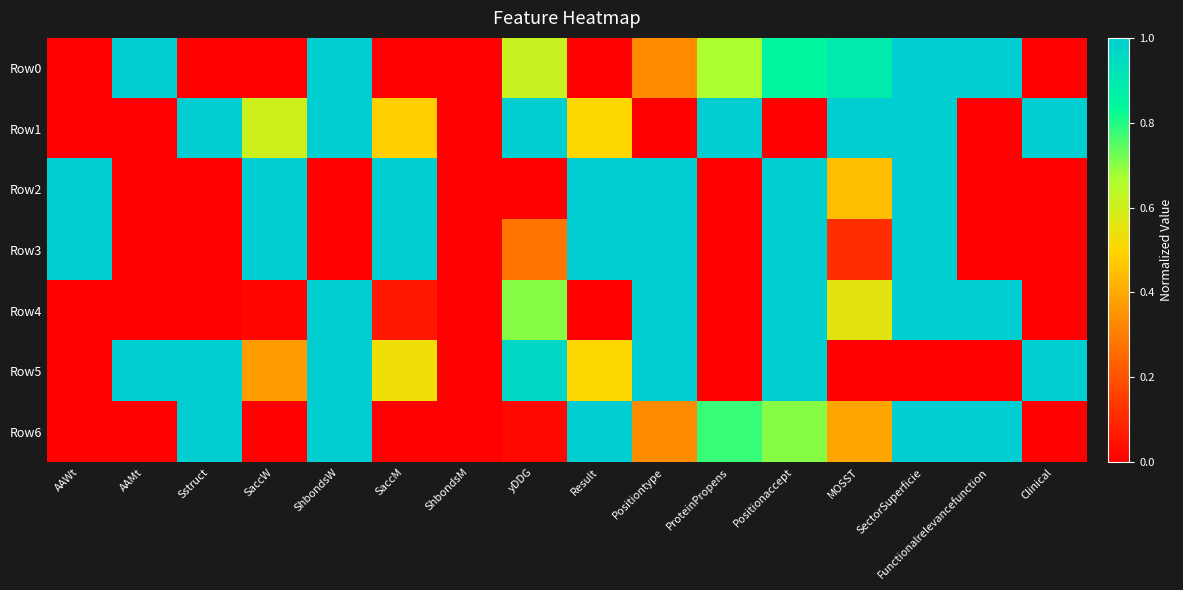

Reading left to right, what are all the values shown in this chart?

Row0: AAWt=0.0	AAMt=1.0	Sstruct=0.0	SaccW=0.0	ShbondsW=1.0	SaccM=0.0	ShbondsM=0.0	yDDG=0.6	Result=0.0	Positiontype=0.3	ProteinPropens=0.7	Positionaccept=0.9	MOSST=0.9	SectorSuperficie=1.0	Functionalrelevancefunction=1.0	Clinical=0.0
Row1: AAWt=0.0	AAMt=0.0	Sstruct=1.0	SaccW=0.6	ShbondsW=1.0	SaccM=0.5	ShbondsM=0.0	yDDG=1.0	Result=0.5	Positiontype=0.0	ProteinPropens=1.0	Positionaccept=0.0	MOSST=1.0	SectorSuperficie=1.0	Functionalrelevancefunction=0.0	Clinical=1.0
Row2: AAWt=1.0	AAMt=0.0	Sstruct=0.0	SaccW=1.0	ShbondsW=0.0	SaccM=1.0	ShbondsM=0.0	yDDG=0.0	Result=1.0	Positiontype=1.0	ProteinPropens=0.0	Positionaccept=1.0	MOSST=0.4	SectorSuperficie=1.0	Functionalrelevancefunction=0.0	Clinical=0.0
Row3: AAWt=1.0	AAMt=0.0	Sstruct=0.0	SaccW=1.0	ShbondsW=0.0	SaccM=1.0	ShbondsM=0.0	yDDG=0.3	Result=1.0	Positiontype=1.0	ProteinPropens=0.0	Positionaccept=1.0	MOSST=0.1	SectorSuperficie=1.0	Functionalrelevancefunction=0.0	Clinical=0.0
Row4: AAWt=0.0	AAMt=0.0	Sstruct=0.0	SaccW=0.0	ShbondsW=1.0	SaccM=0.1	ShbondsM=0.0	yDDG=0.7	Result=0.0	Positiontype=1.0	ProteinPropens=0.0	Positionaccept=1.0	MOSST=0.6	SectorSuperficie=1.0	Functionalrelevancefunction=1.0	Clinical=0.0
Row5: AAWt=0.0	AAMt=1.0	Sstruct=1.0	SaccW=0.4	ShbondsW=1.0	SaccM=0.5	ShbondsM=0.0	yDDG=1.0	Result=0.5	Positiontype=1.0	ProteinPropens=0.0	Positionaccept=1.0	MOSST=0.0	SectorSuperficie=0.0	Functionalrelevancefunction=0.0	Clinical=1.0
Row6: AAWt=0.0	AAMt=0.0	Sstruct=1.0	SaccW=0.0	ShbondsW=1.0	SaccM=0.0	ShbondsM=0.0	yDDG=0.0	Result=1.0	Positiontype=0.3	ProteinPropens=0.8	Positionaccept=0.7	MOSST=0.4	SectorSuperficie=1.0	Functionalrelevancefunction=1.0	Clinical=0.0